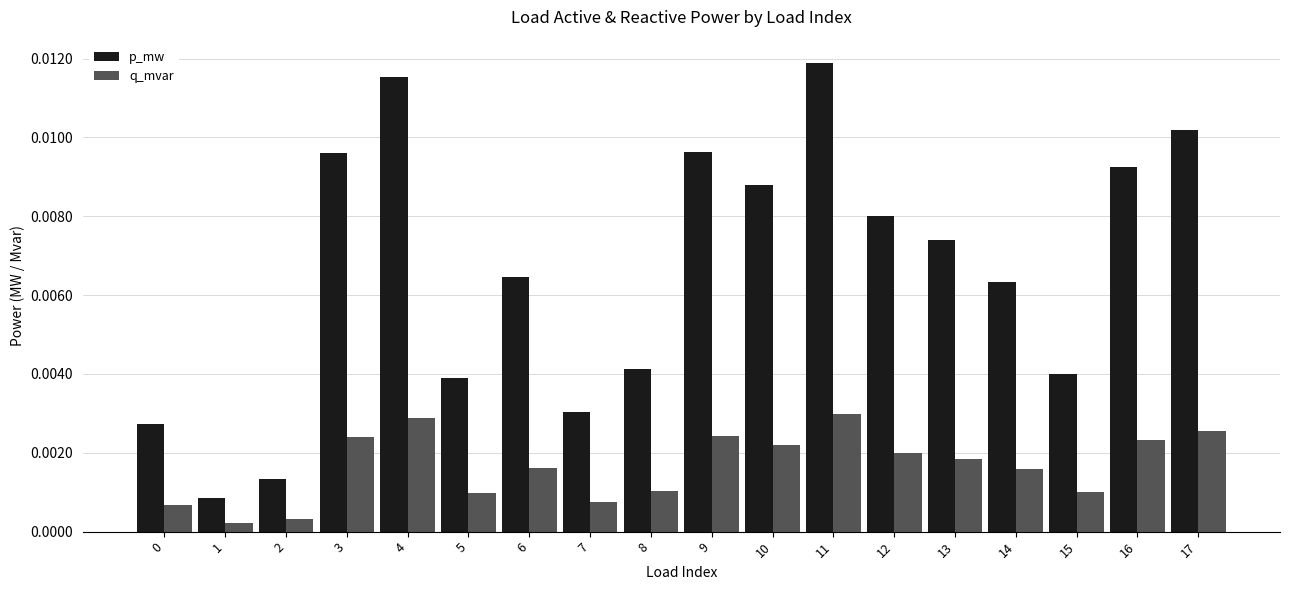

At how many categories does at least one series exceed 0?

18